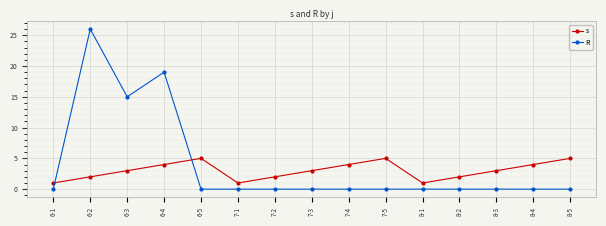

What is the value of the s point at the 9th from the left?

4